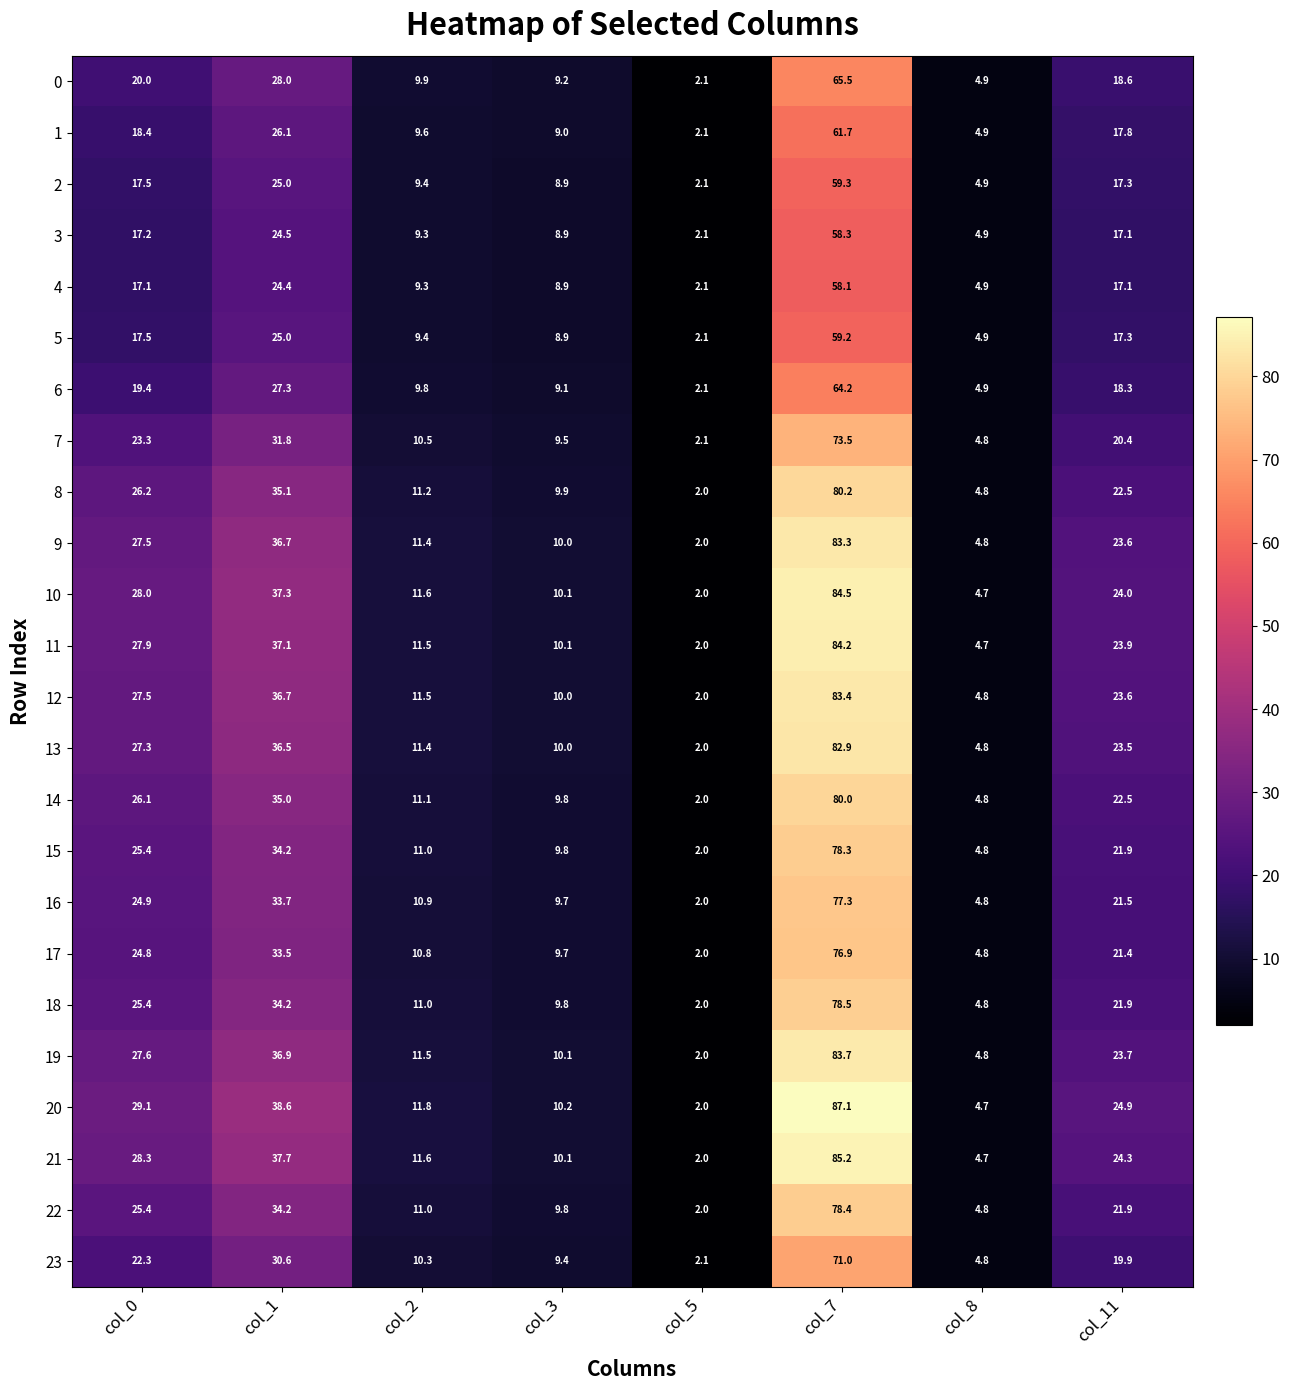

What is the sum of all 19 values?

200.3